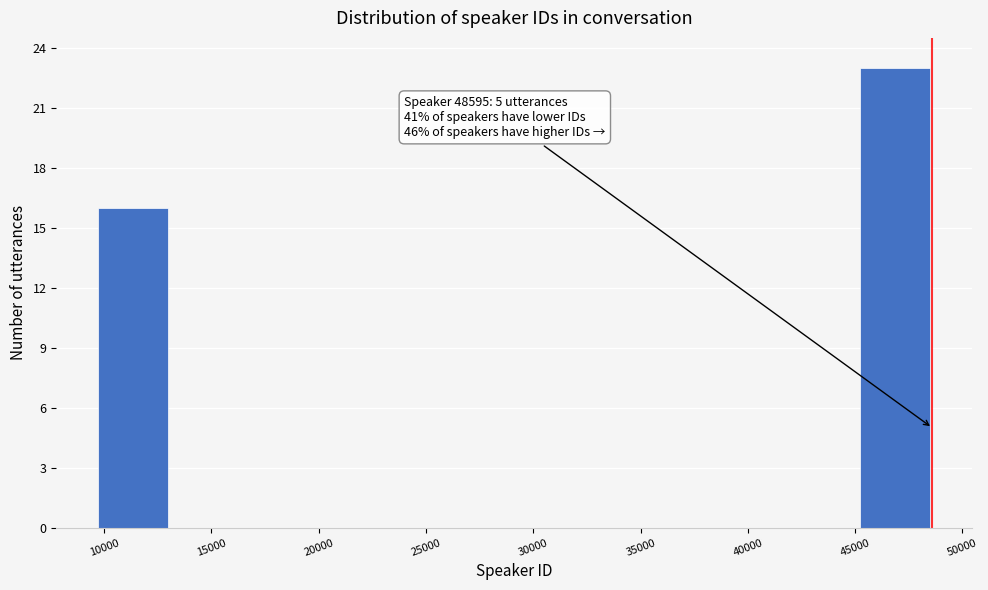

Over which range of the x-axis is the bar tallest?

45000 to 49000